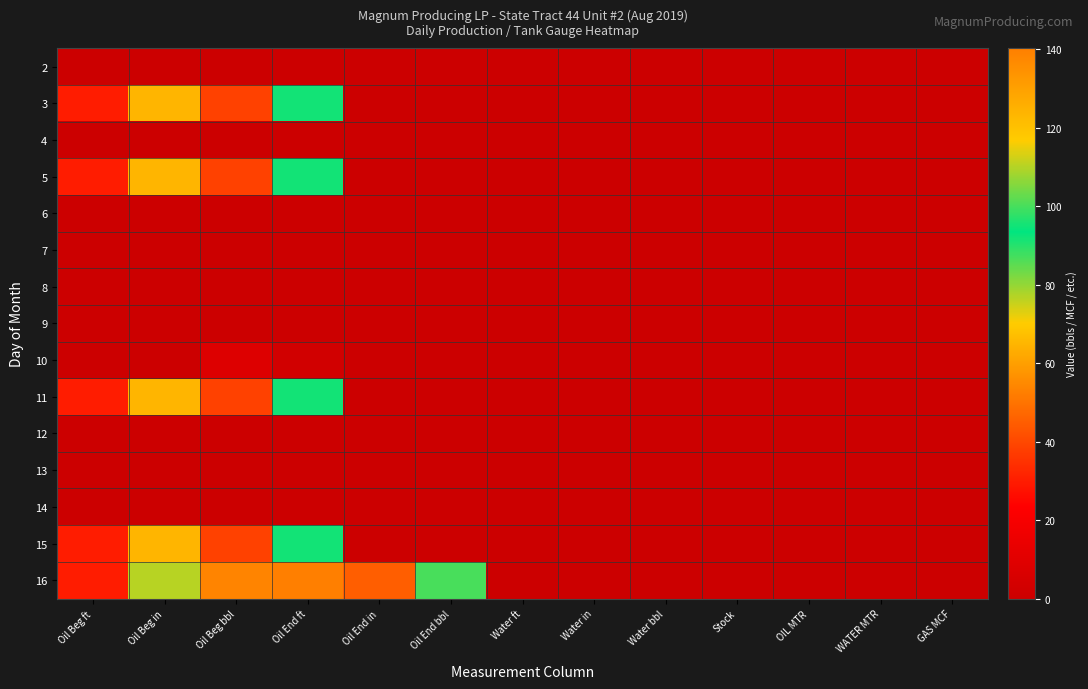

Count the number of data series in this chart.

15